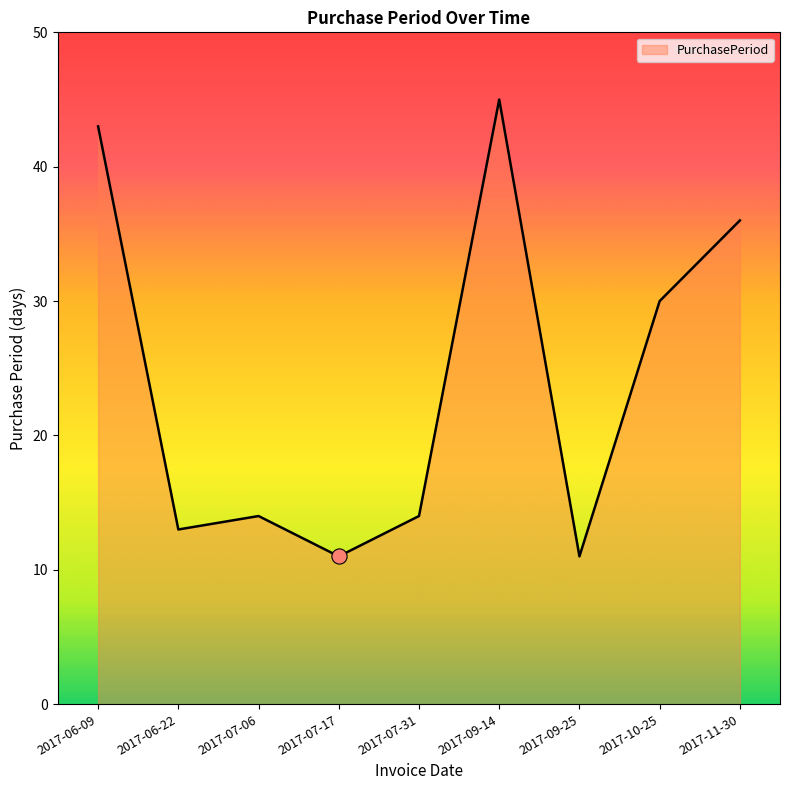

Approximately how many times larger is the value at 2017-07-17 compared to 2017-09-14?

0.2